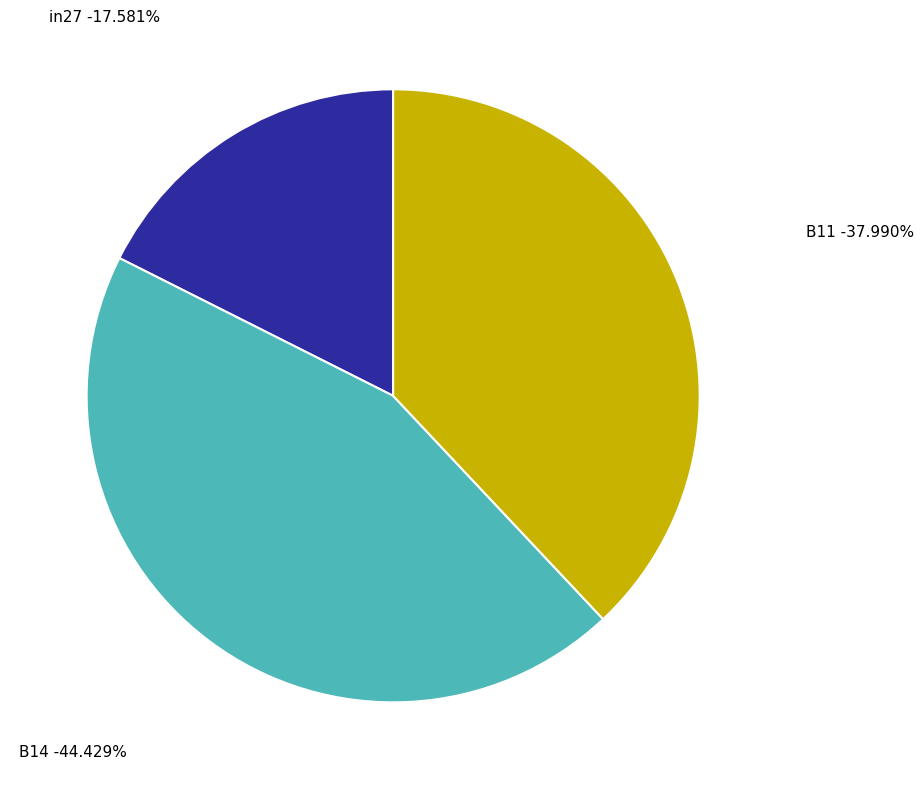

Is it true that in27 is 18% of the pie?

True